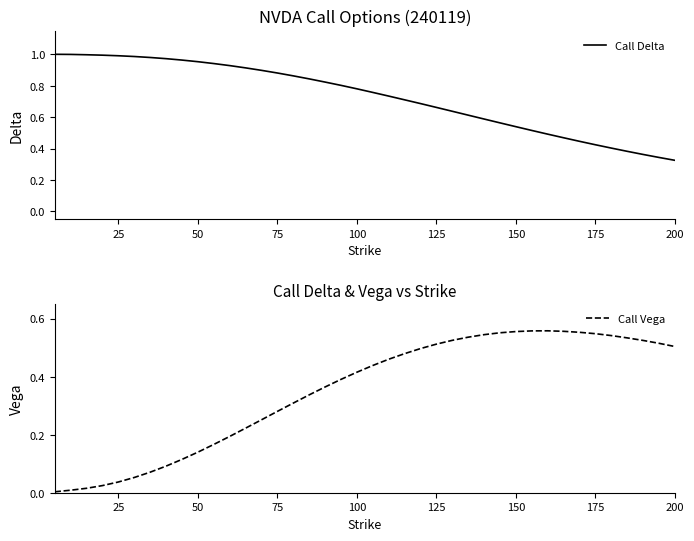

Reading left to right, extract all data points from this chart.

Call Delta: 1.0	1.0	1.0	1.0	1.0	1.0	1.0	1.0	1.0	1.0	0.9	0.9	0.9	0.9	0.9	0.9	0.8	0.8	0.8	0.8	0.8	0.7	0.7	0.7	0.7	0.6	0.6	0.6	0.6	0.5	0.5	0.5	0.5	0.4	0.4	0.4	0.4	0.4	0.3	0.3
Call Vega: 0.0	0.0	0.0	0.0	0.0	0.1	0.1	0.1	0.1	0.1	0.2	0.2	0.2	0.3	0.3	0.3	0.3	0.4	0.4	0.4	0.4	0.5	0.5	0.5	0.5	0.5	0.5	0.5	0.6	0.6	0.6	0.6	0.6	0.6	0.5	0.5	0.5	0.5	0.5	0.5